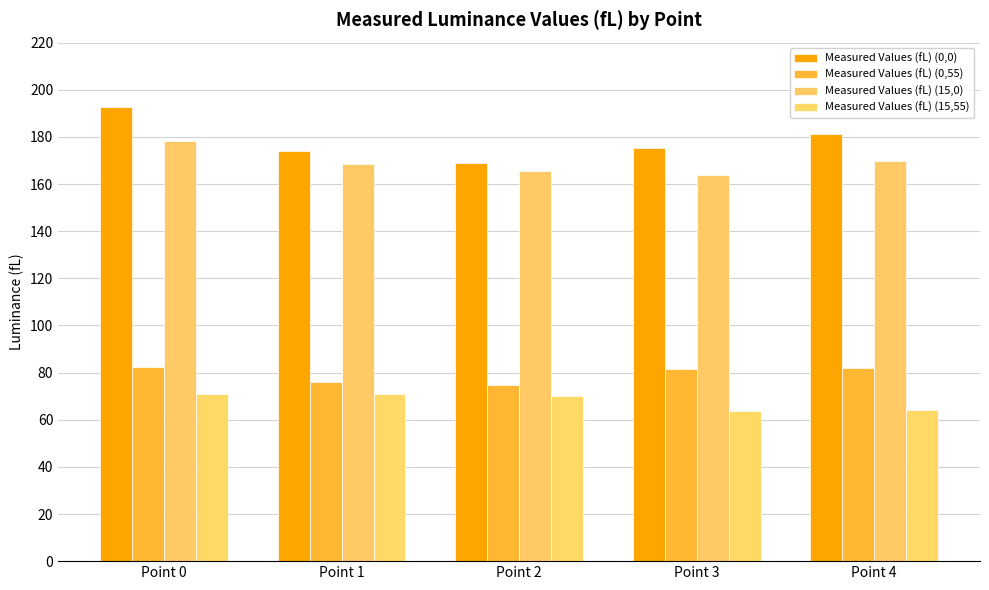

At which label does Measured Values (fL) (0,0) first exceed 175?

Point 0